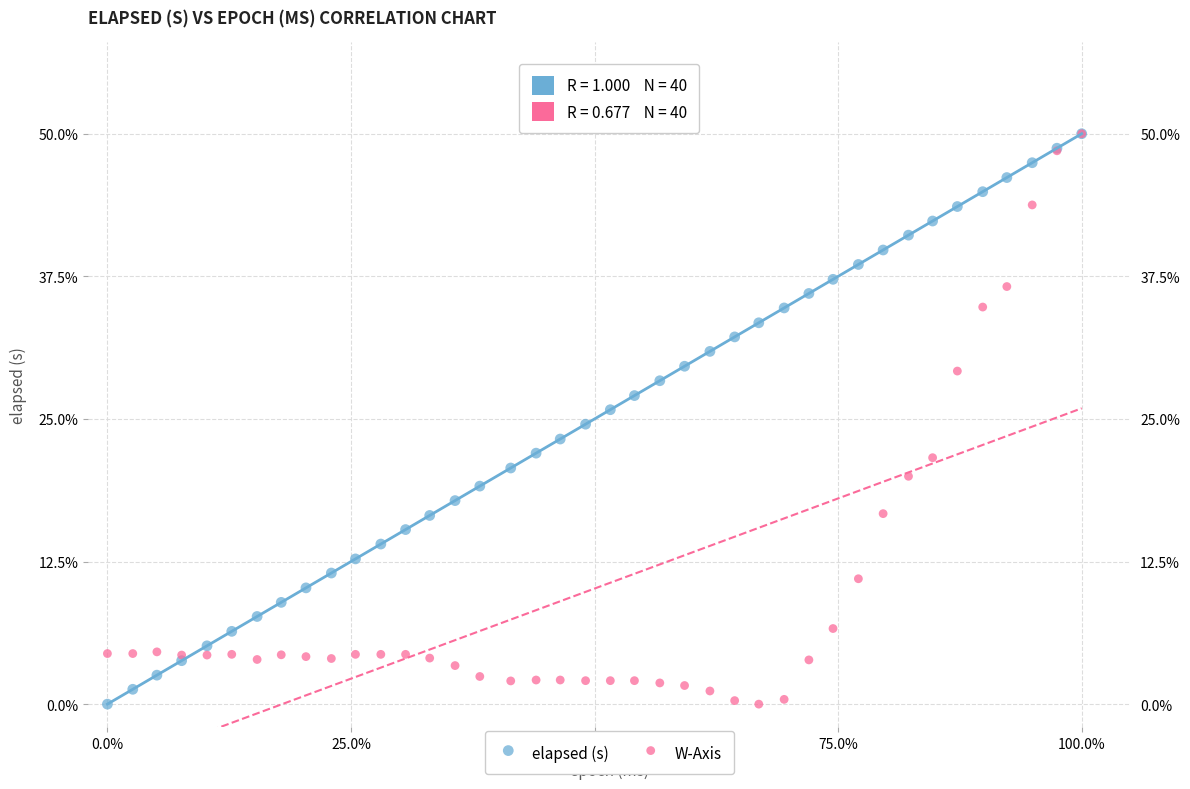

What are all the series names shown in the legend?

elapsed (s), W-Axis